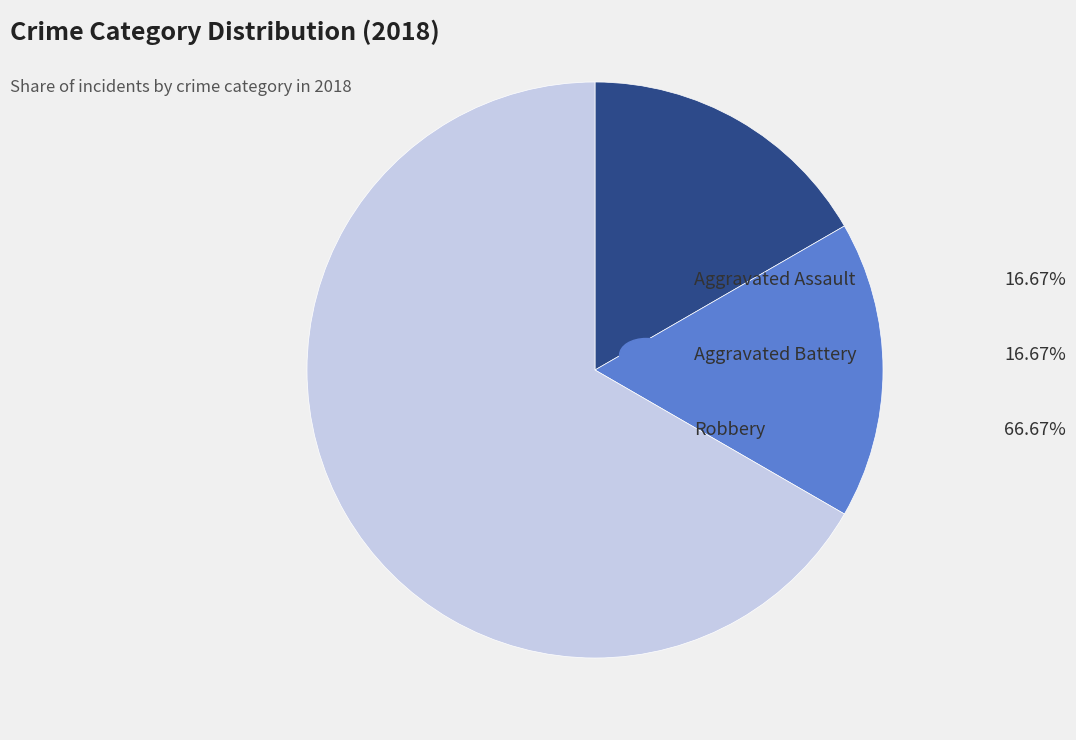

Is there any slice that represents more than half of the pie?

Yes